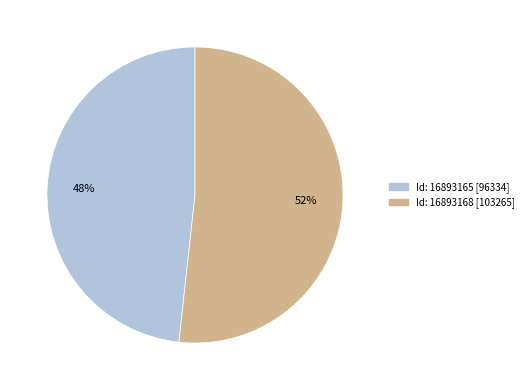

Is there a majority slice in this chart?

Yes